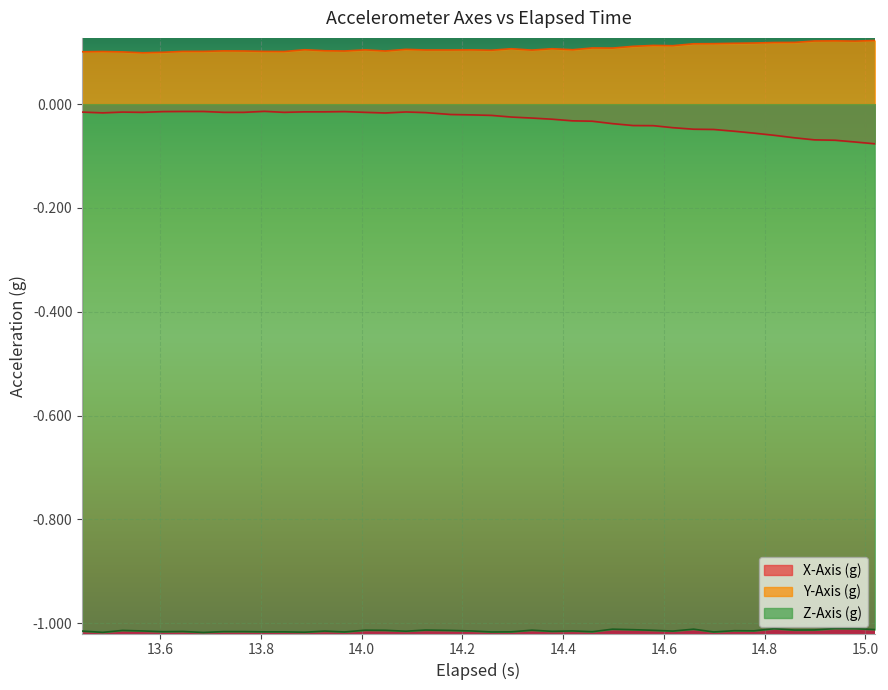

Which series has the largest total across all categories?

Y-Axis (g)